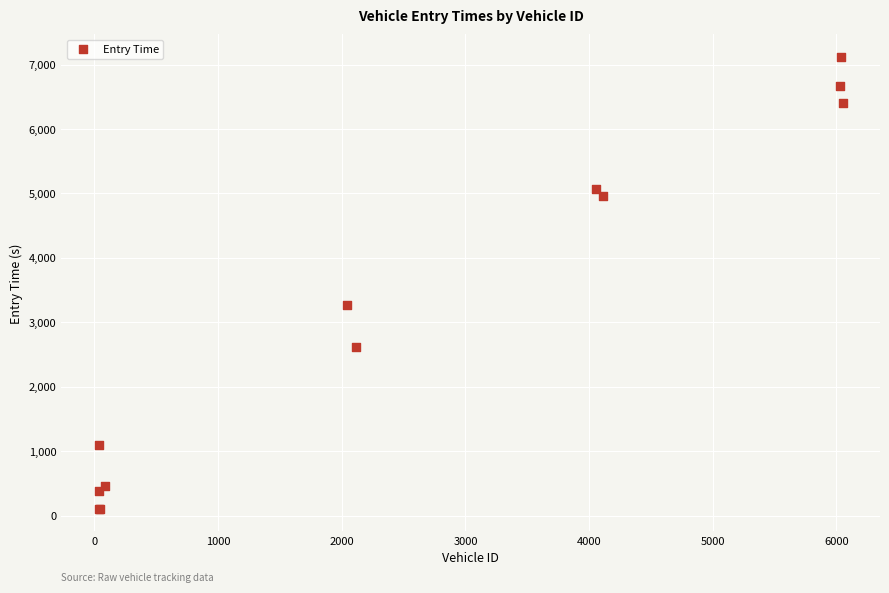

What Y value in the scatter plot is closest to 3613?

3274.3